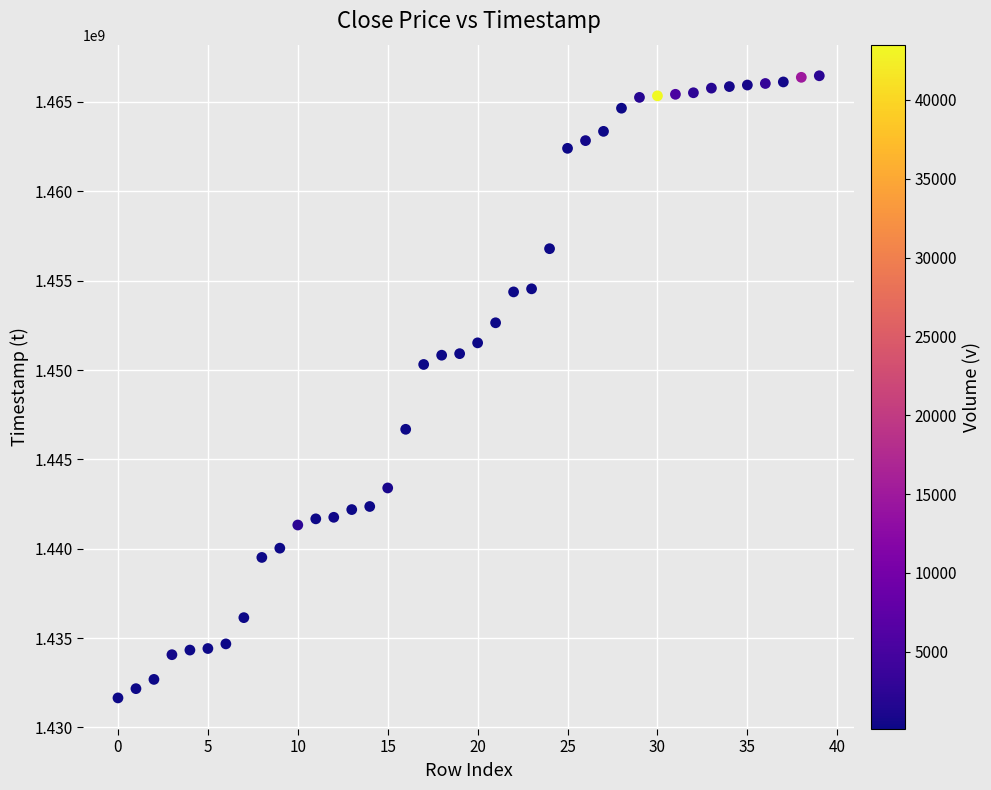

What is the range of Y values (max minus min)?

34819200